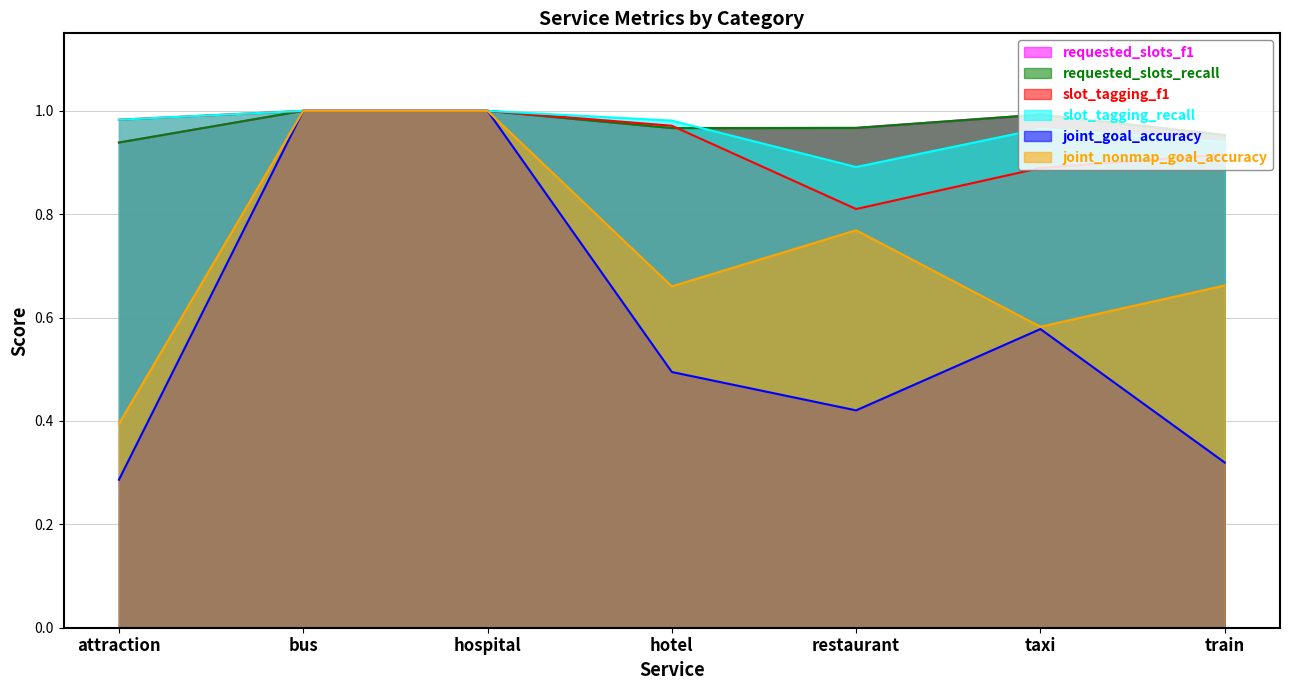

Reading right to left, list all the values displayed in this chart.

requested_slots_f1: train=1.0	taxi=1.0	restaurant=1.0	hotel=1.0	hospital=1.0	bus=1.0	attraction=0.9
requested_slots_recall: train=1.0	taxi=1.0	restaurant=1.0	hotel=1.0	hospital=1.0	bus=1.0	attraction=0.9
slot_tagging_f1: train=0.9	taxi=0.9	restaurant=0.8	hotel=1.0	hospital=1.0	bus=1.0	attraction=1.0
slot_tagging_recall: train=0.9	taxi=1.0	restaurant=0.9	hotel=1.0	hospital=1.0	bus=1.0	attraction=1.0
joint_goal_accuracy: train=0.3	taxi=0.6	restaurant=0.4	hotel=0.5	hospital=1.0	bus=1.0	attraction=0.3
joint_nonmap_goal_accuracy: train=0.7	taxi=0.6	restaurant=0.8	hotel=0.7	hospital=1.0	bus=1.0	attraction=0.4